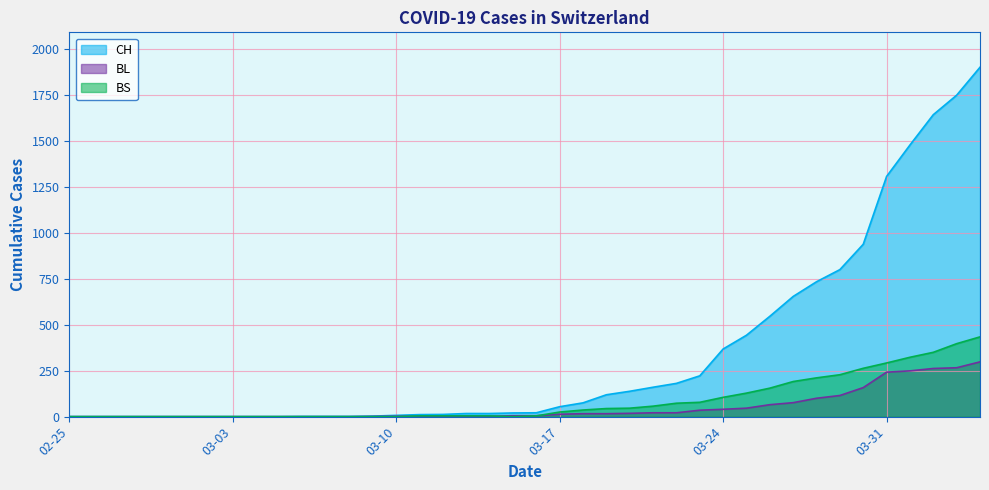

True or false: BL and CH cross at least once.

False